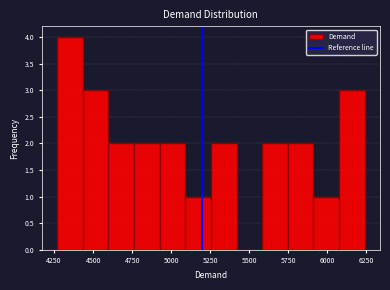

Read against the x-axis, roughly where is the centre of the tallest bar?

4350